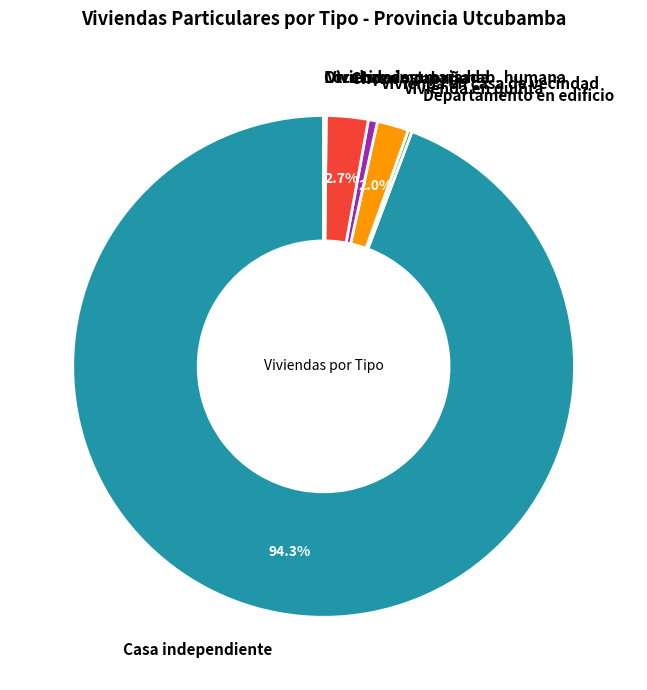

Do Choza o cabaña and Vivienda en quinta together represent more than half of the pie?

No